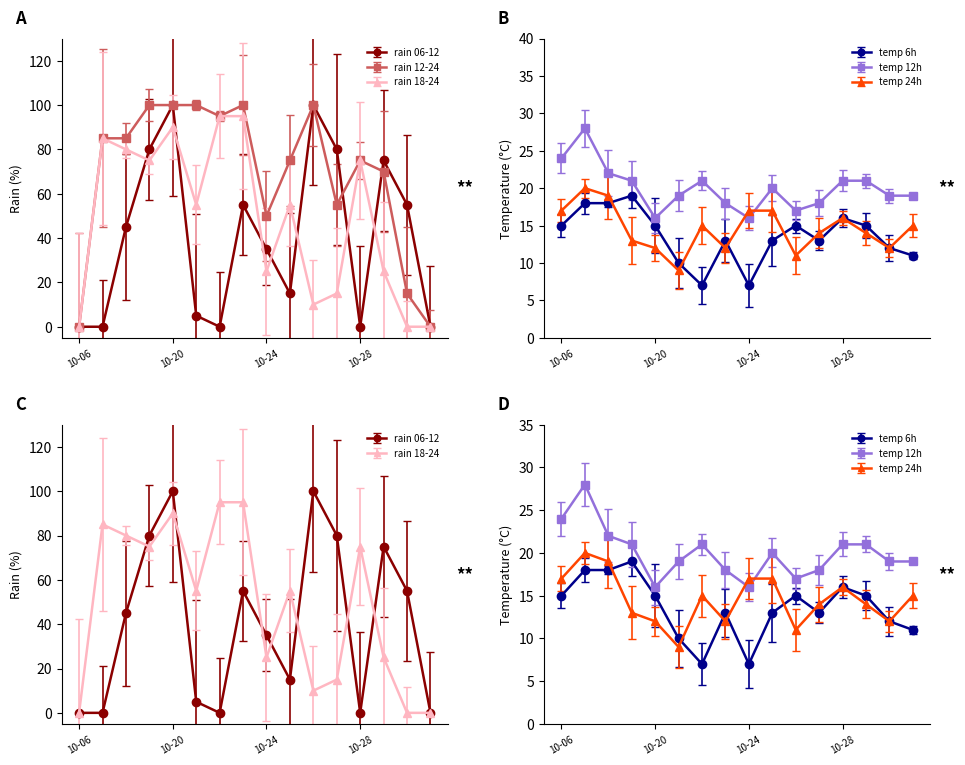

Between which two adjacent categories do rain_12-24 and temp_12 first intersect?

10-06 and 10-17